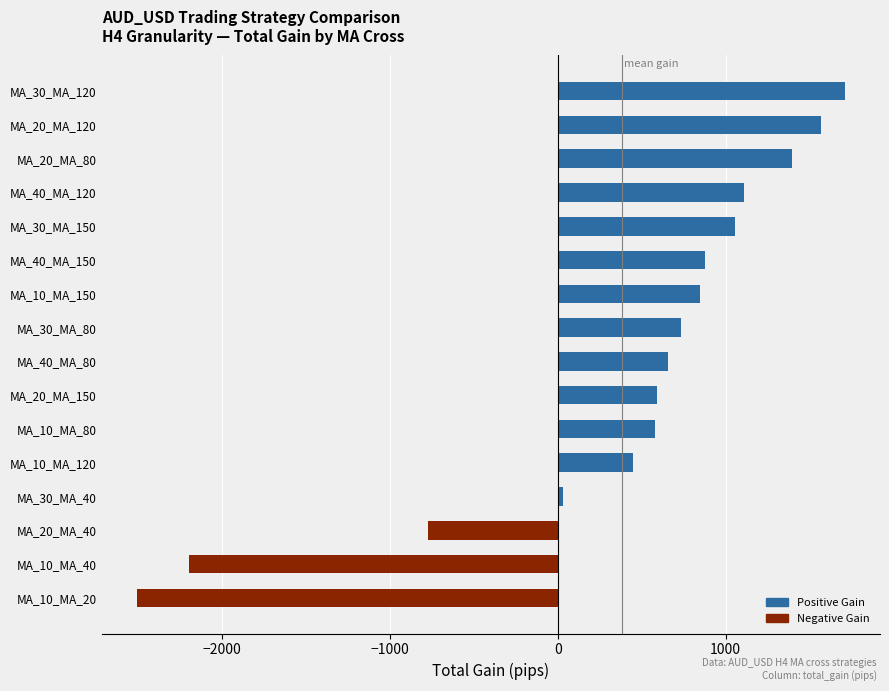

The chart shows a value of 501 at MA_10_MA_150. True or false?

False